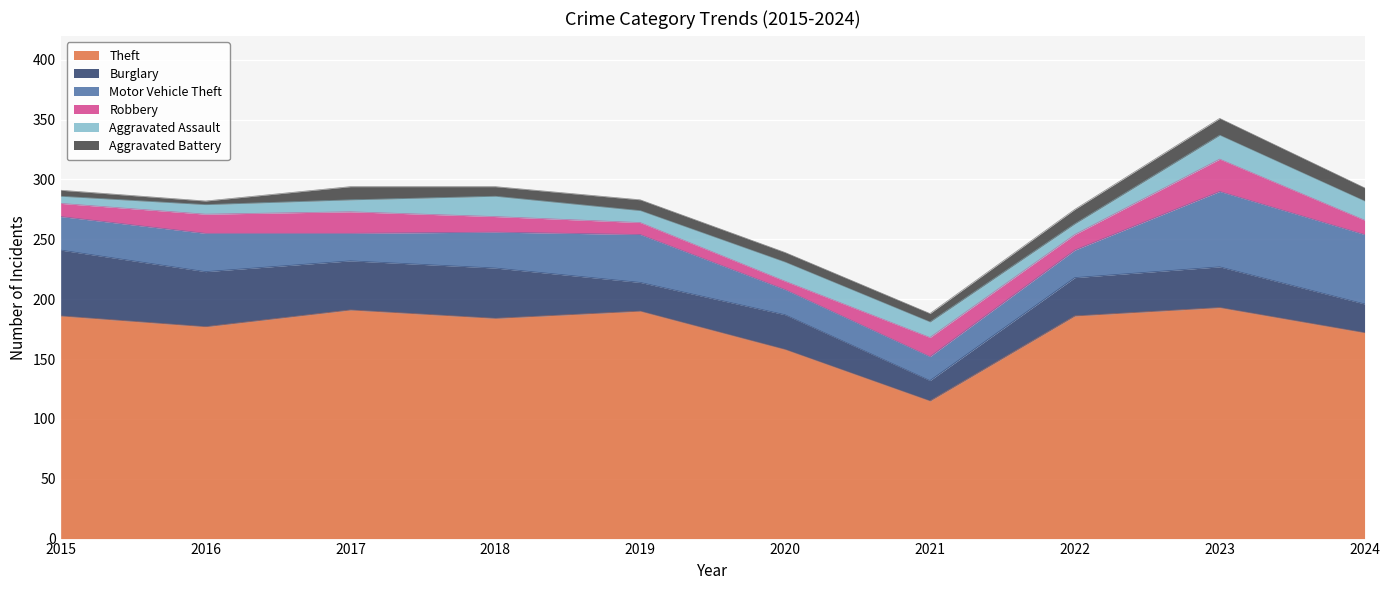

Which series has the largest total across all categories?

Theft